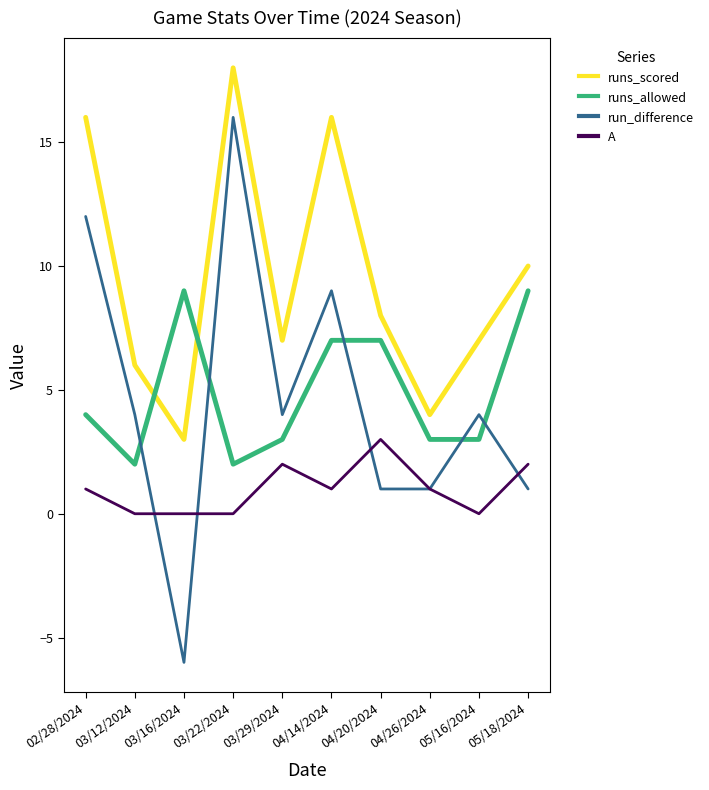

Where does the runs_scored series first go above 8?

02/28/2024